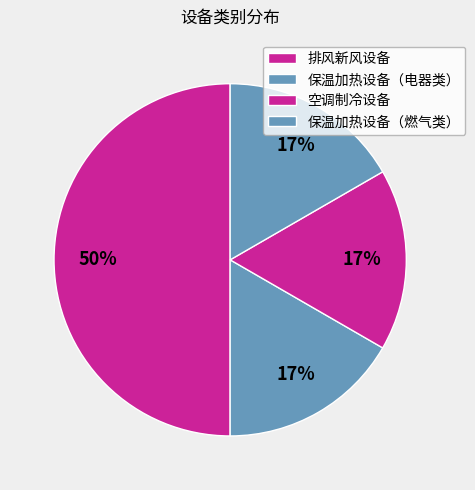

How many slices are in this pie chart?

4